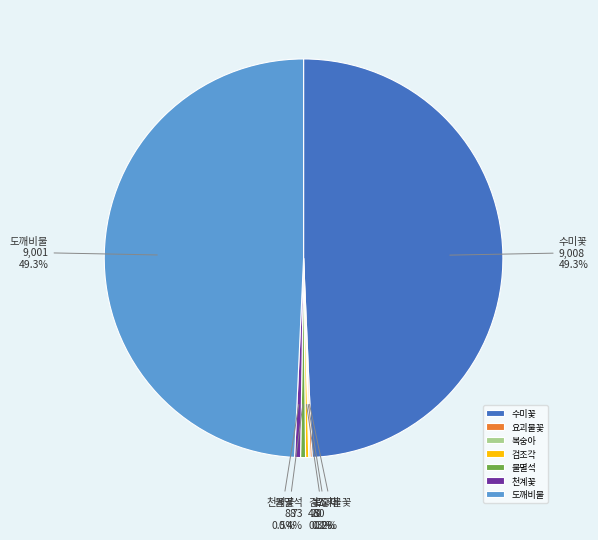

What percentage do 천계꽃 and 수미꽃 together represent?

49.8%